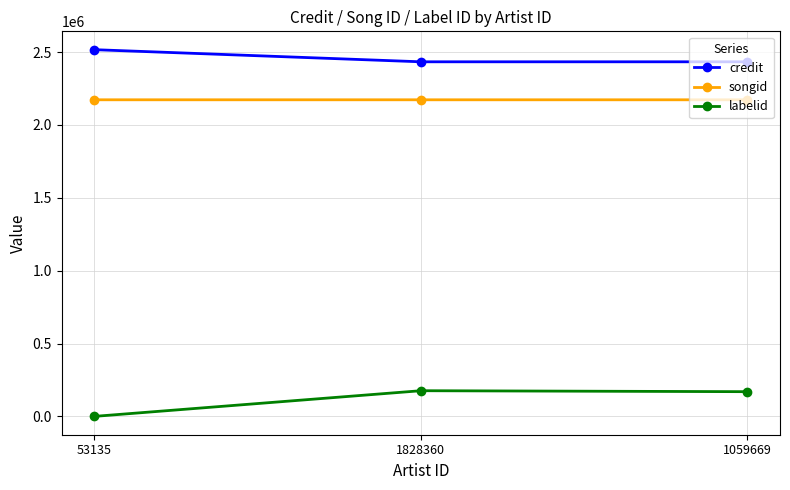

True or false: labelid has a value of 176194 at 1828360.

True